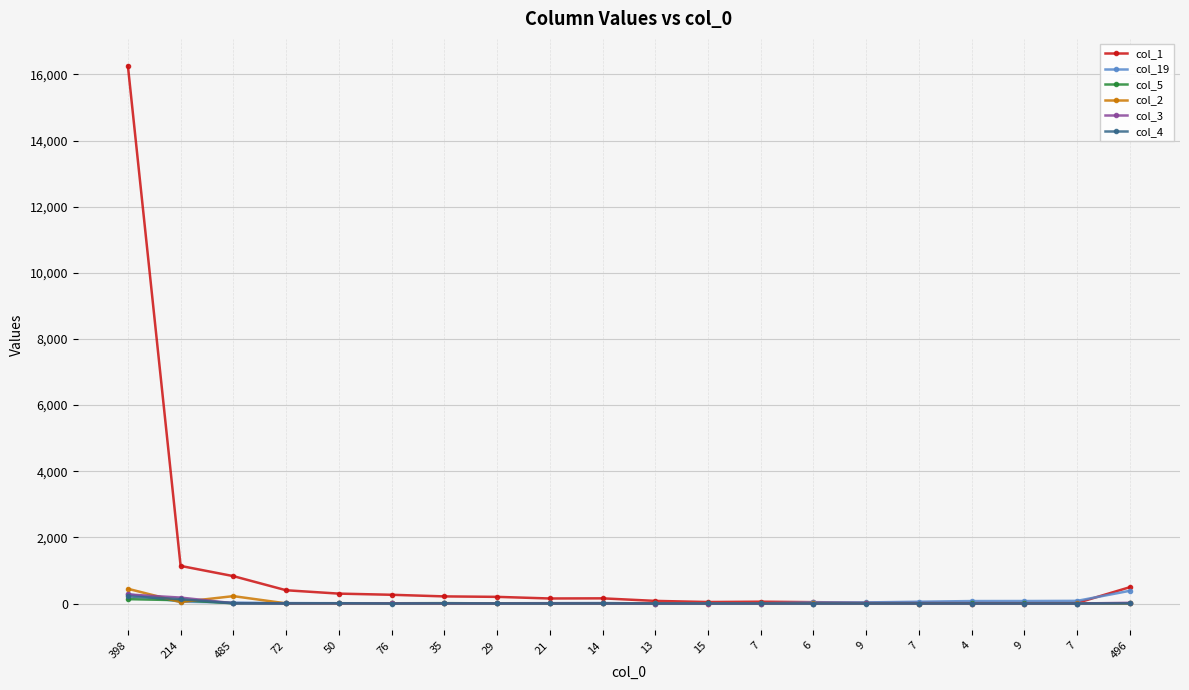

What is the label of the 18th point from the right?

485